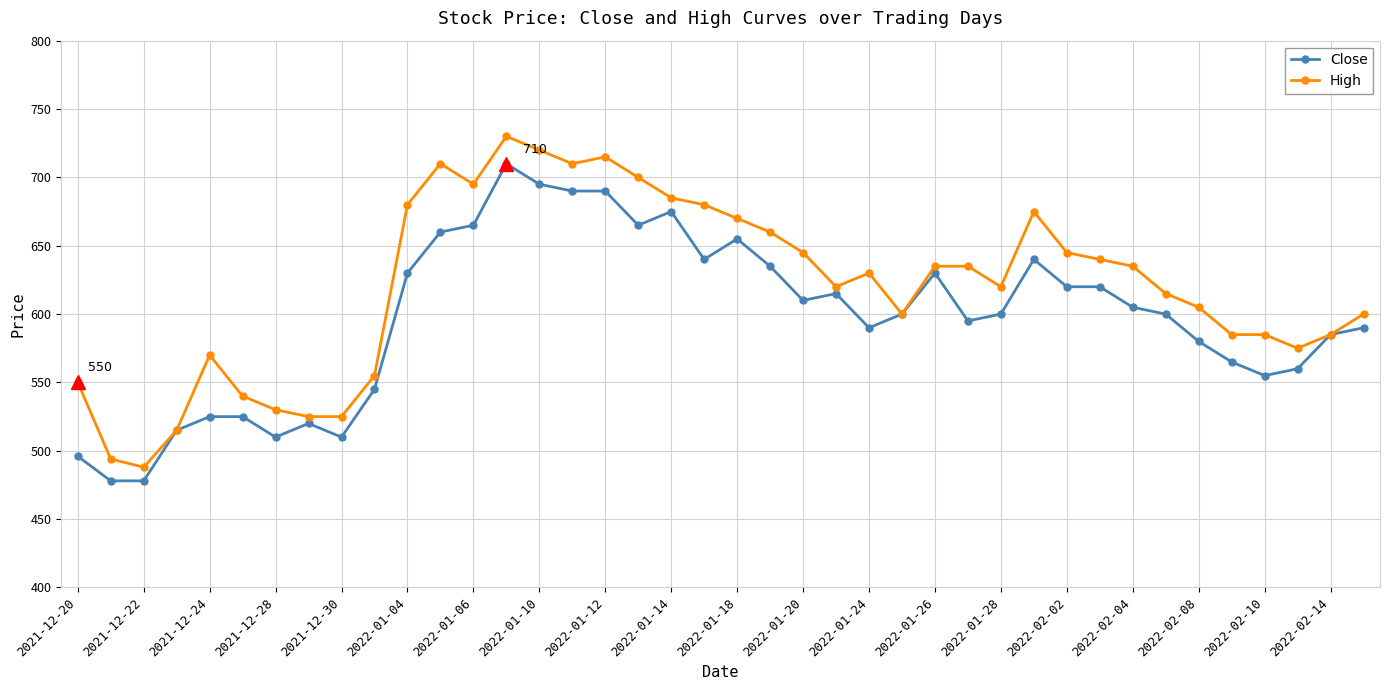

Which series has the largest range (max minus min)?

High